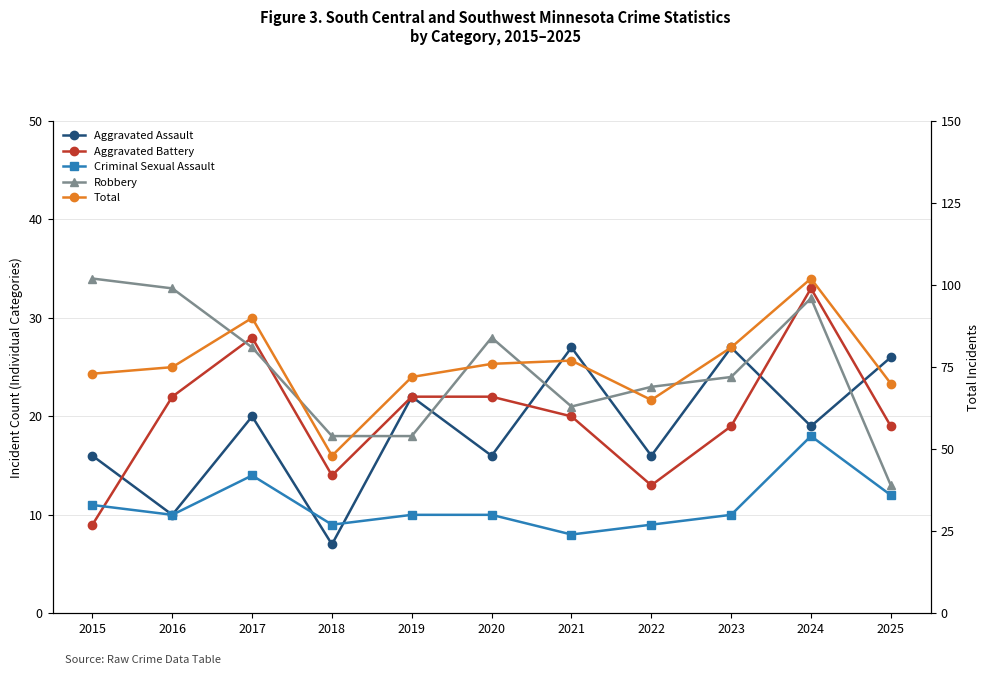

What is the difference between the highest and lowest values at 2025?

58